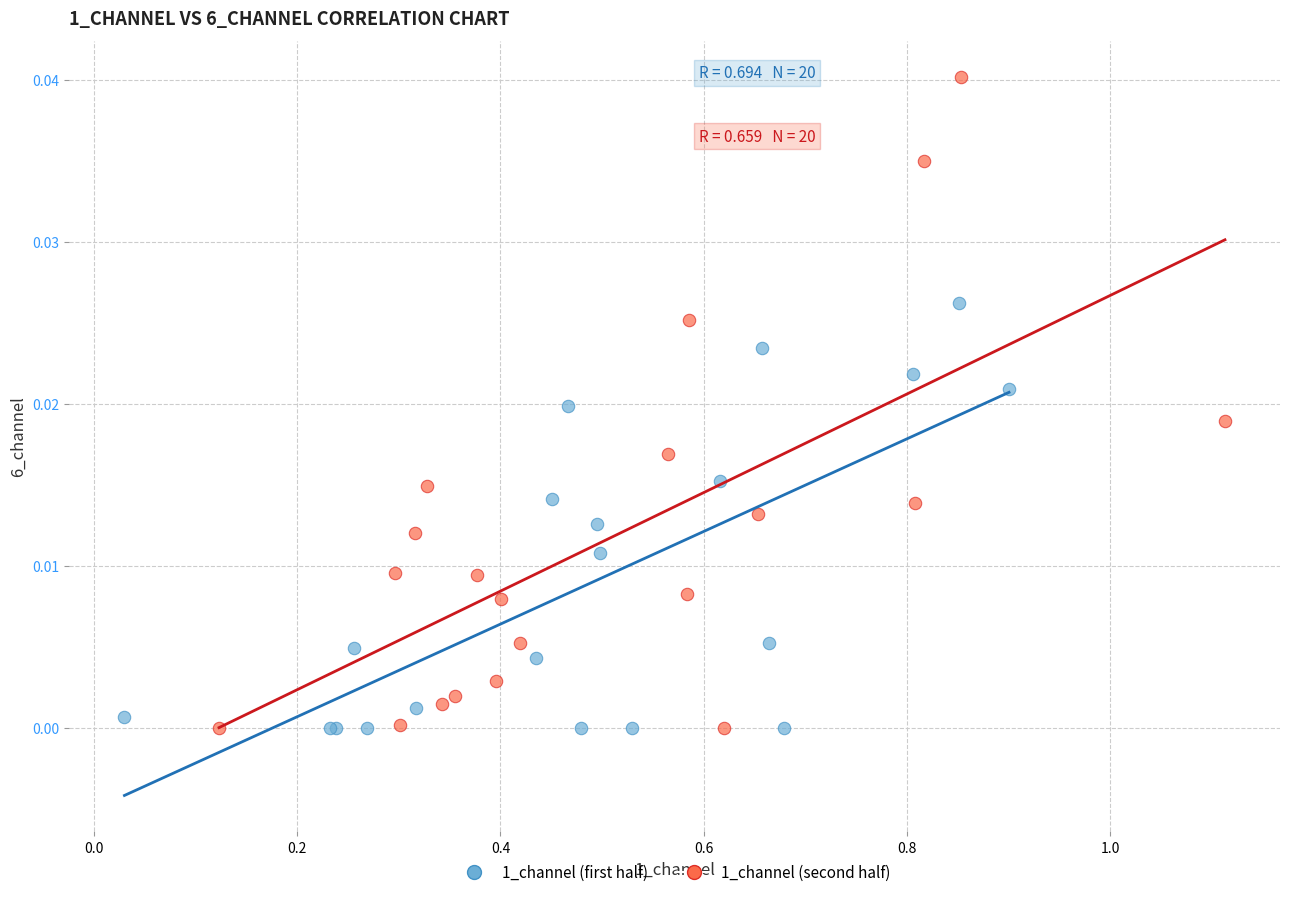

Which series has the widest spread of Y values?

1_channel (second half)